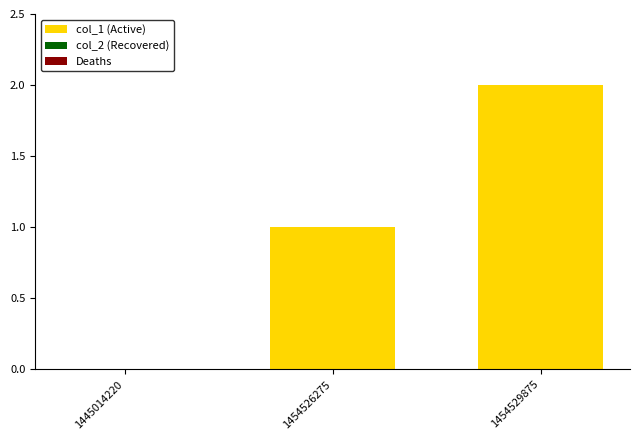

The value at 1445014220 is 0. True or false?

True